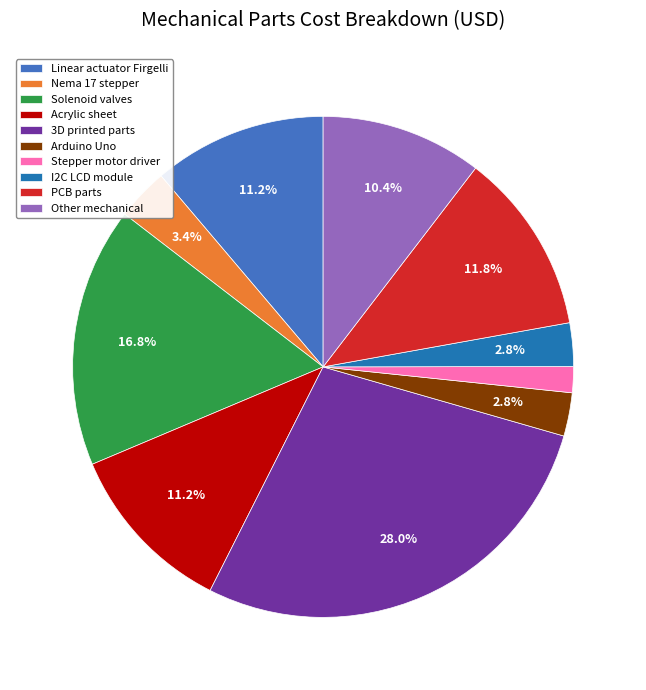

To the nearest percent, what is the difference between the Acrylic sheet and PCB parts slice percentages?

1%